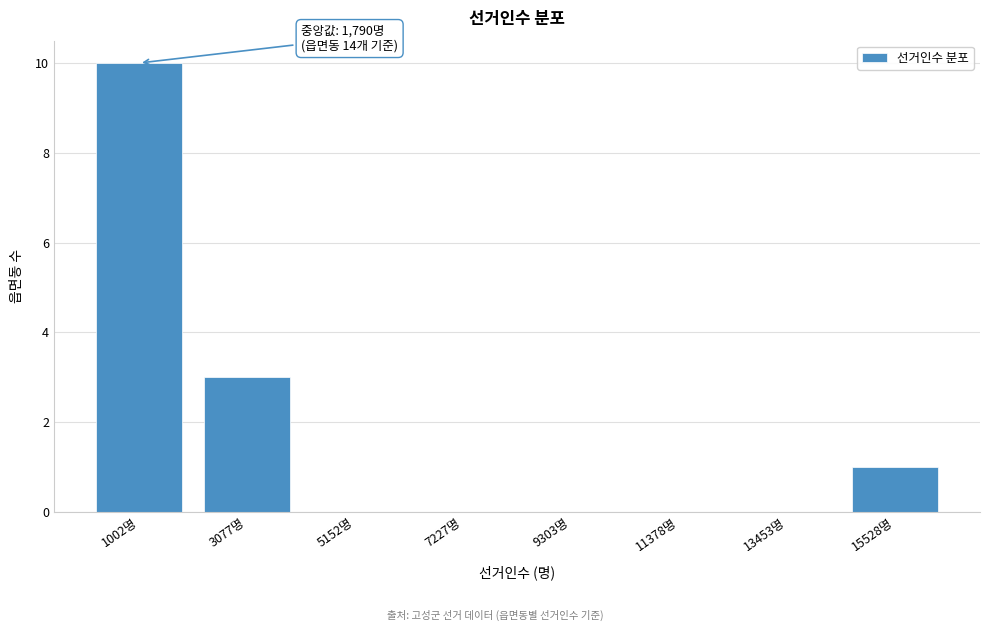

Reading left to right, transcribe all the data shown in this chart.

1002명=10	3077명=3	5152명=0	7227명=0	9303명=0	11378명=0	13453명=0	15528명=1